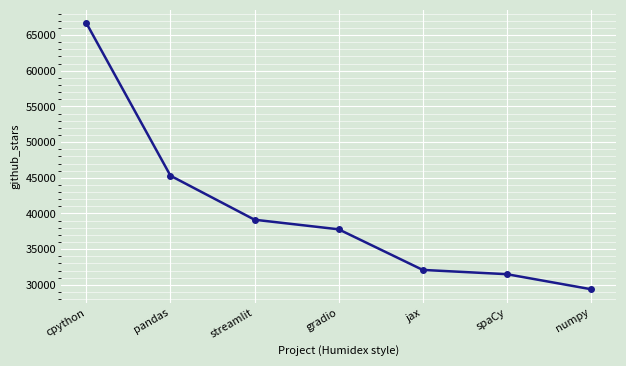

What is the difference between the second highest and second lowest values?

13797